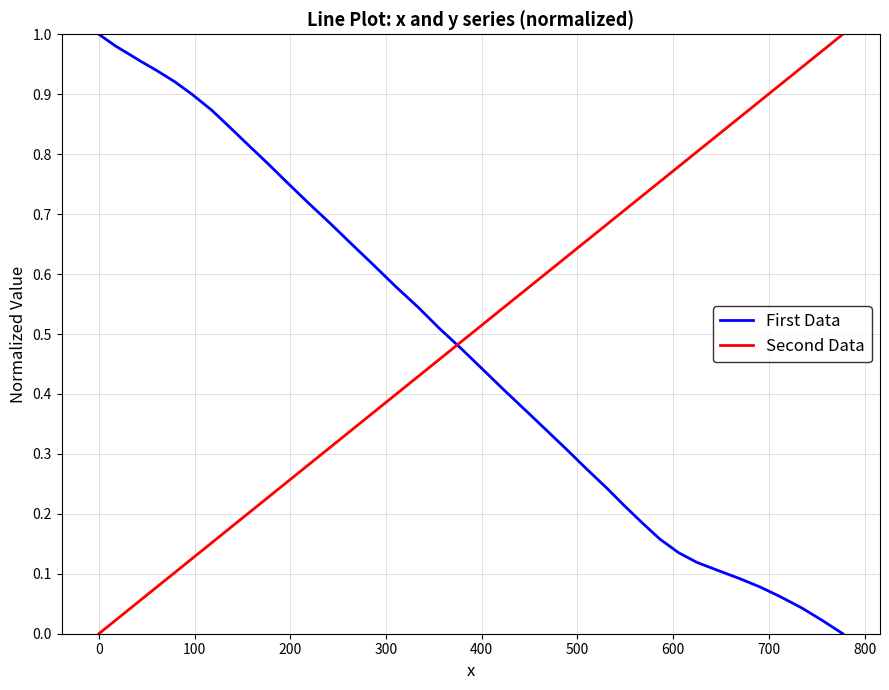

Which series ends up on top after the final intersection of First Data and Second Data?

Second Data